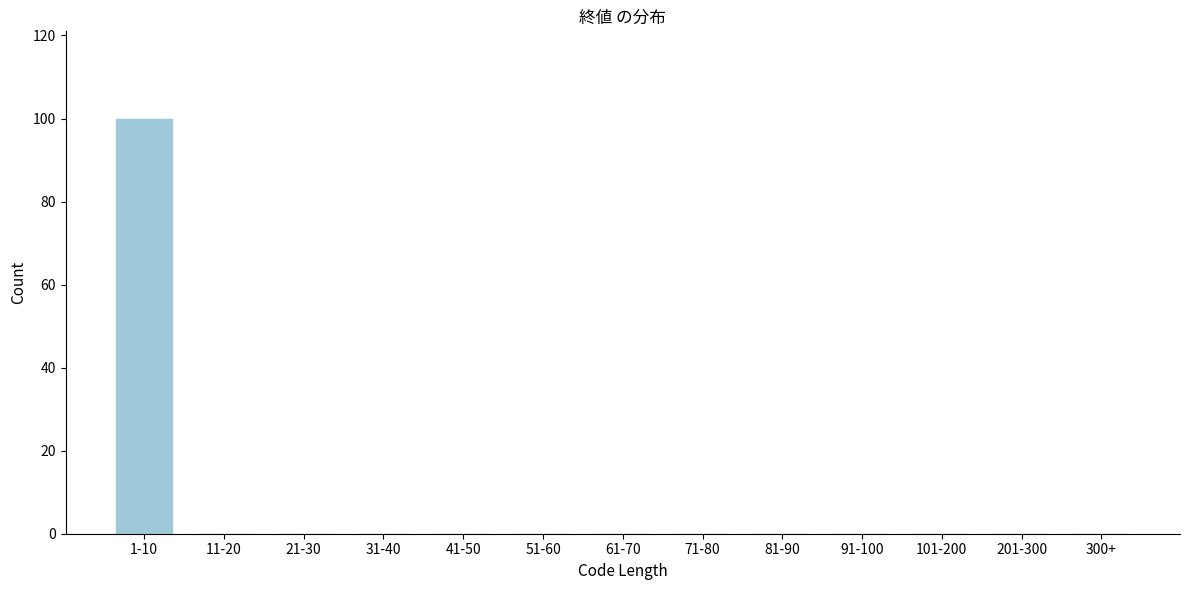

Reading left to right, what are all the values shown in this chart?

1-10=100	11-20=0	21-30=0	31-40=0	41-50=0	51-60=0	61-70=0	71-80=0	81-90=0	91-100=0	101-200=0	201-300=0	300+=0